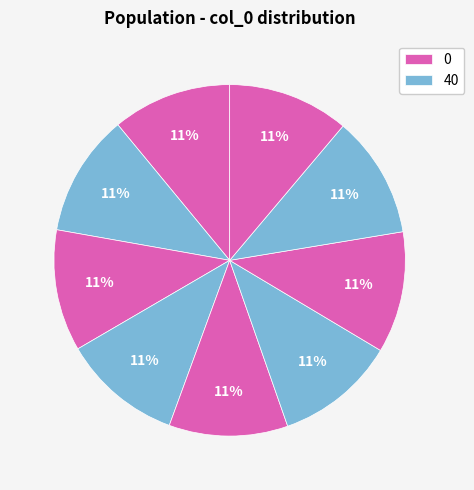

How many slices are in this pie chart?

9